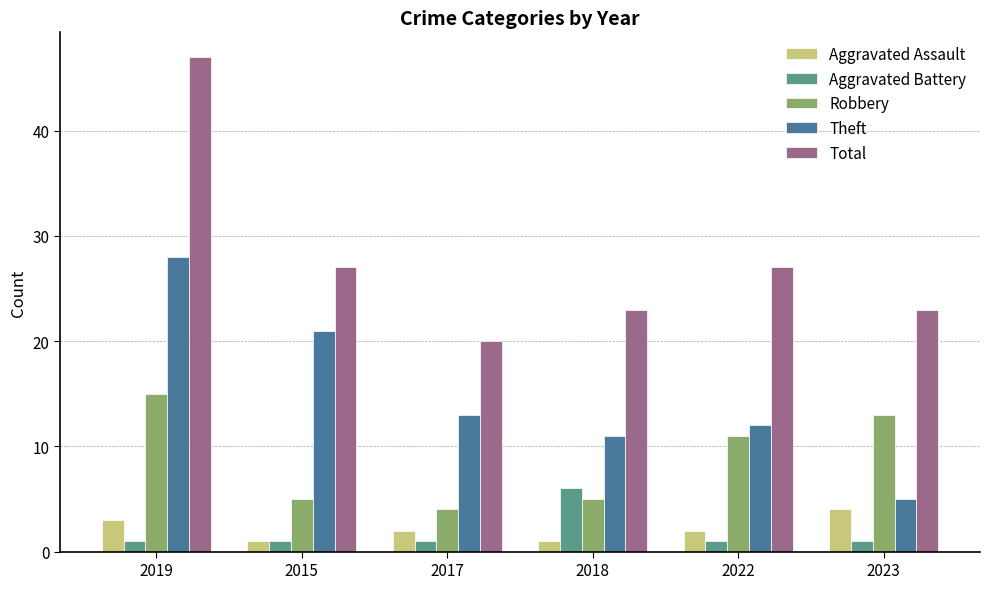

What position from the left is 2017?

3